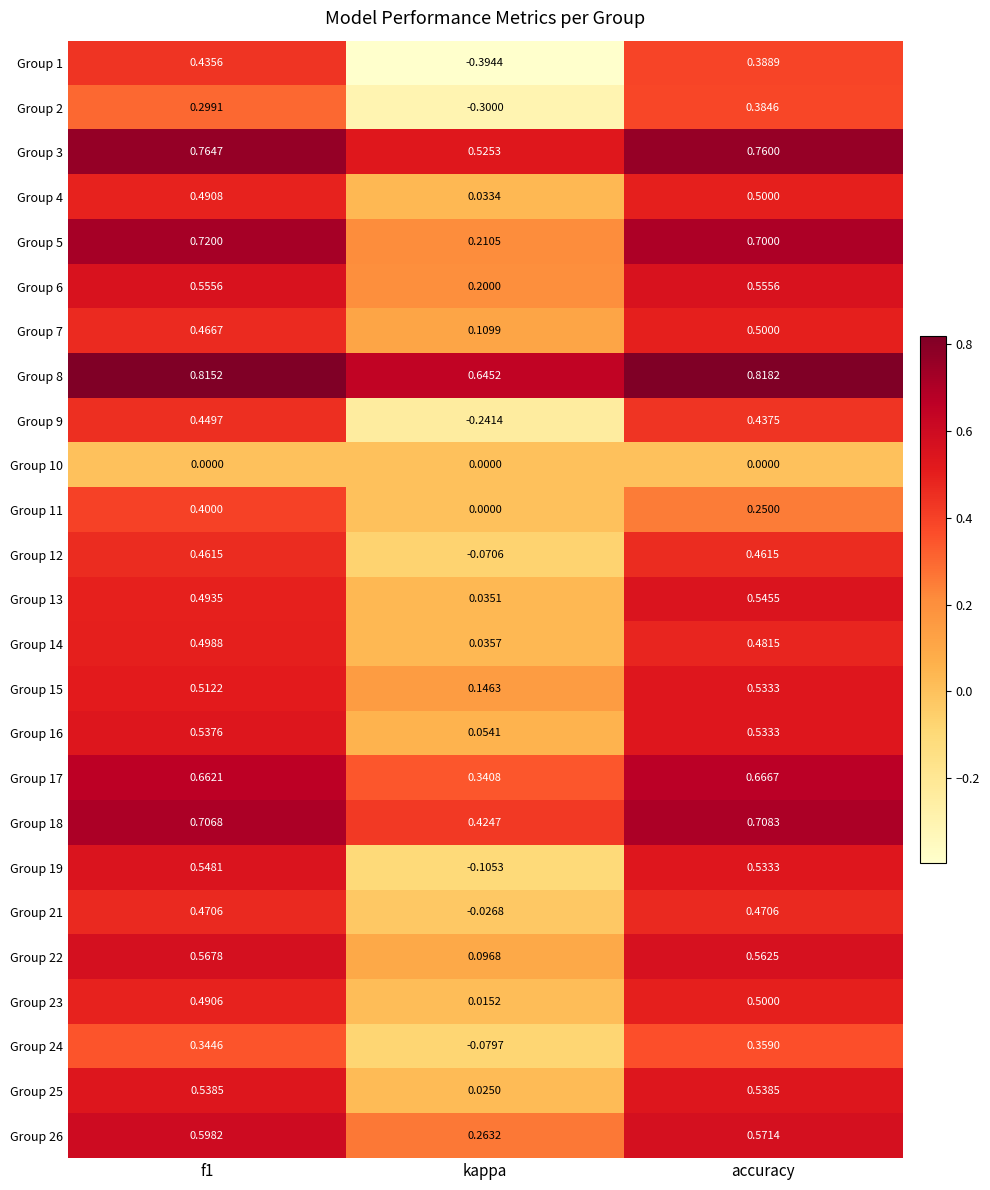

Which category has the highest value in the Group 2 series?

accuracy